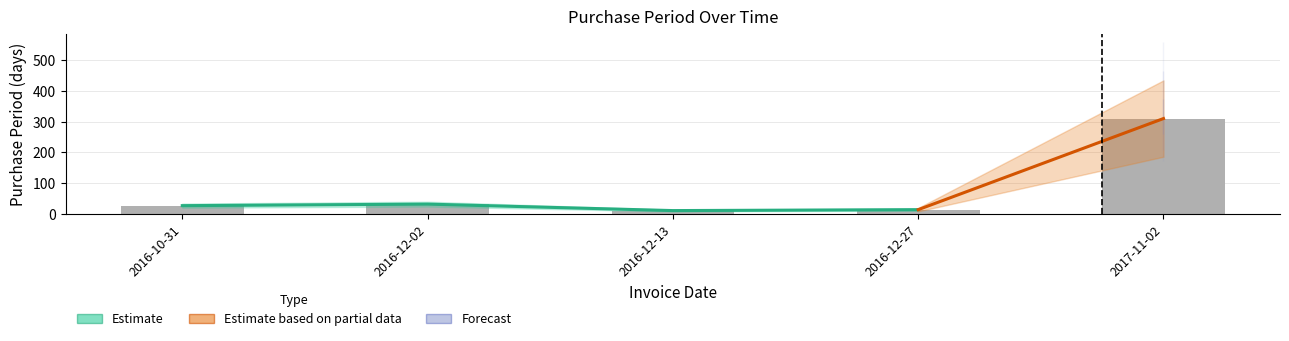

What is the ratio of the value at 2016-12-27 to the value at 2016-12-13?

1.3